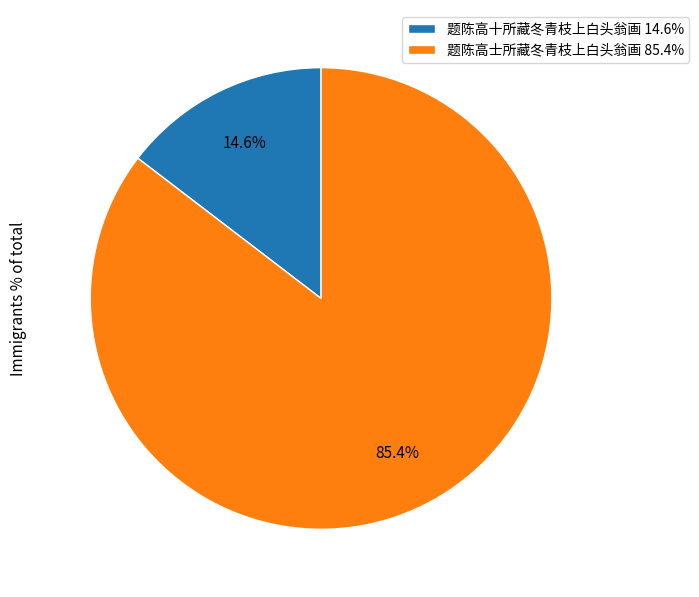

To the nearest percent, what portion does 题陈高十所藏冬青枝上白头翁画 represent?

15%